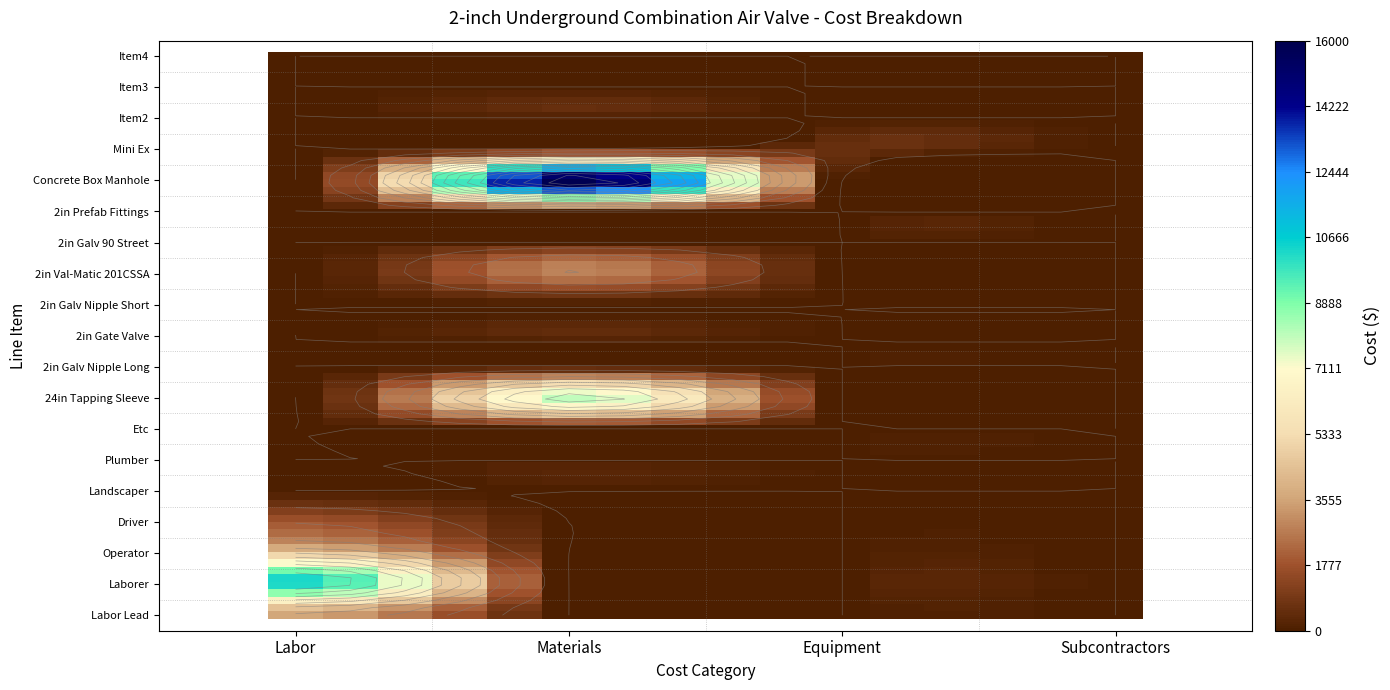

What is the difference between the second highest and minimum values in the Labor series?

4621.9